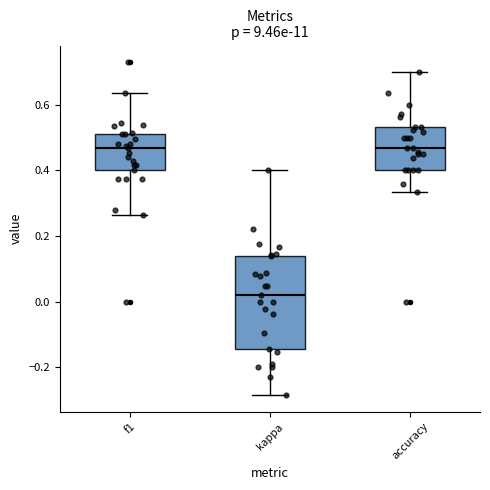

Which box's median line is the lowest?

kappa